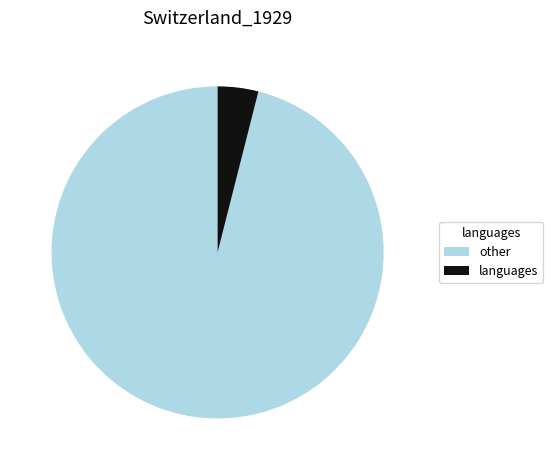

True or false: other accounts for 87% of the total.

False